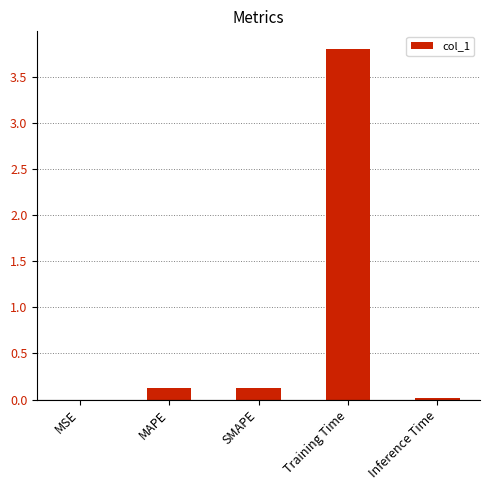

Between MSE and Training Time, which is larger?

Training Time